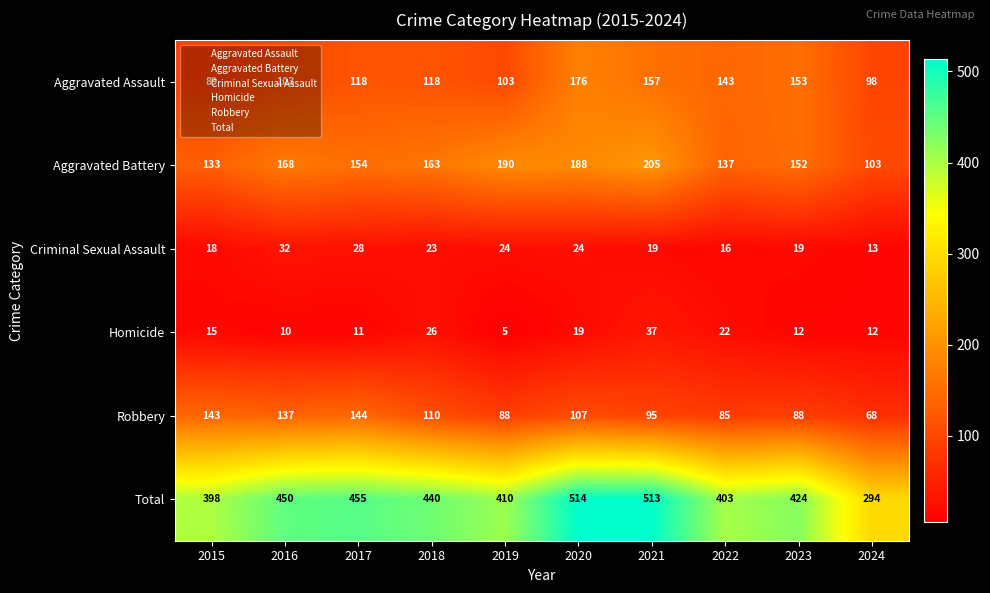

At which label is Homicide closest to 21?

2022